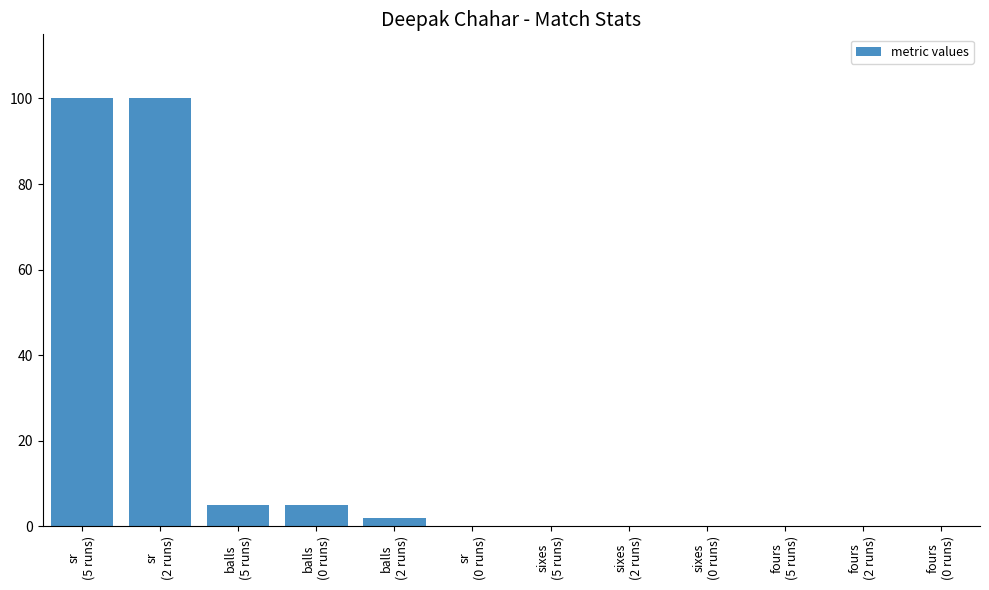

Reading left to right, extract all data points from this chart.

100	100	5	5	2	0	0	0	0	0	0	0